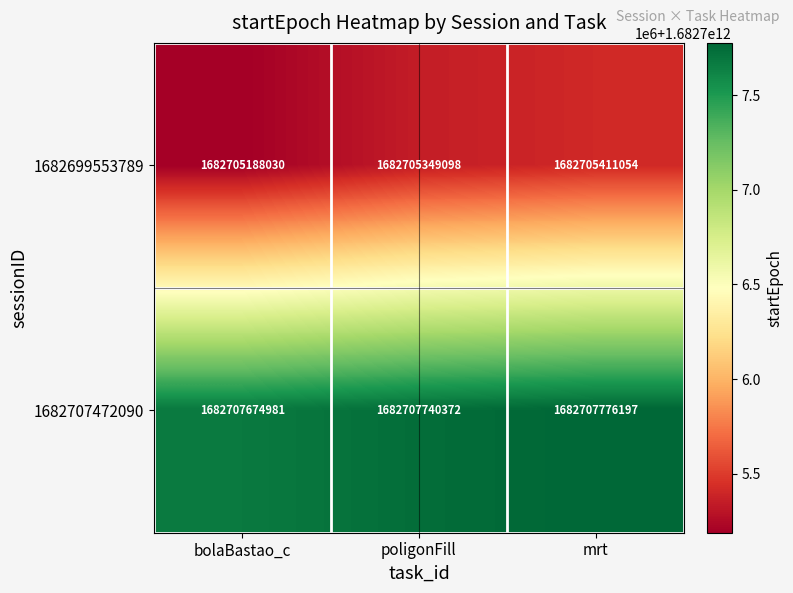

True or false: 1682707472090 has a value of 1682707740372 at poligonFill.

True